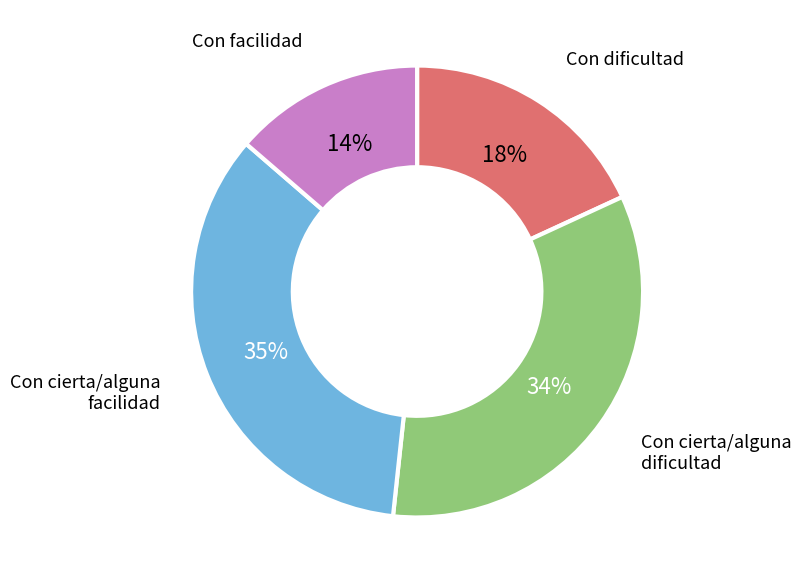

Which has a higher value, Con cierta/alguna facilidad or Con facilidad?

Con cierta/alguna facilidad